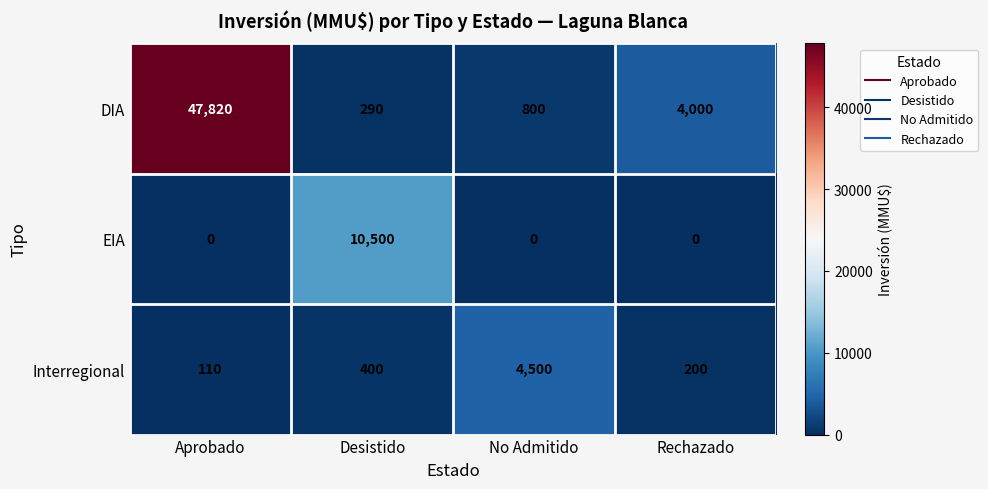

How many distinct data groups are displayed?

3